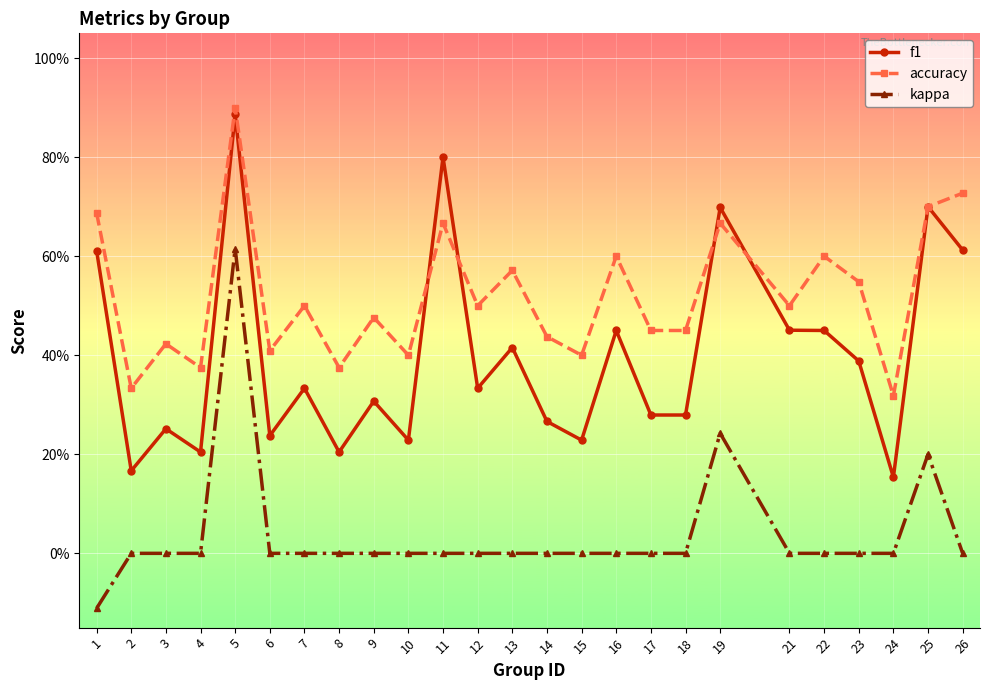

True or false: accuracy and kappa intersect in this chart.

False